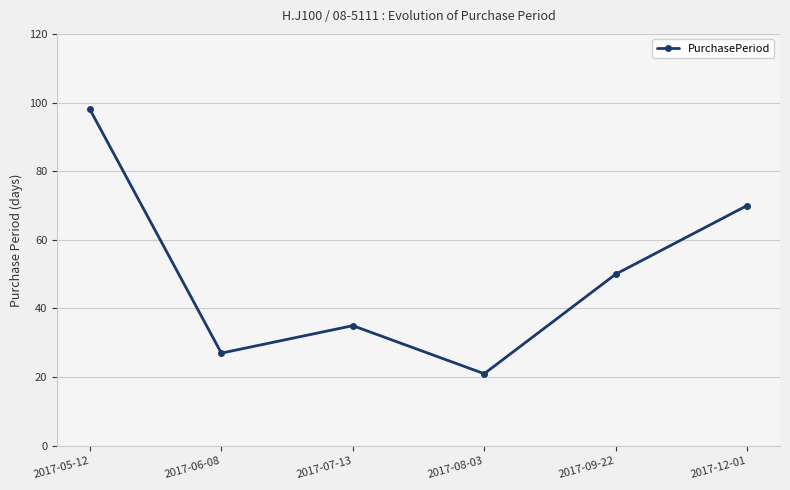

What is the sum of the values at 2017-07-13 and 2017-09-22?

85